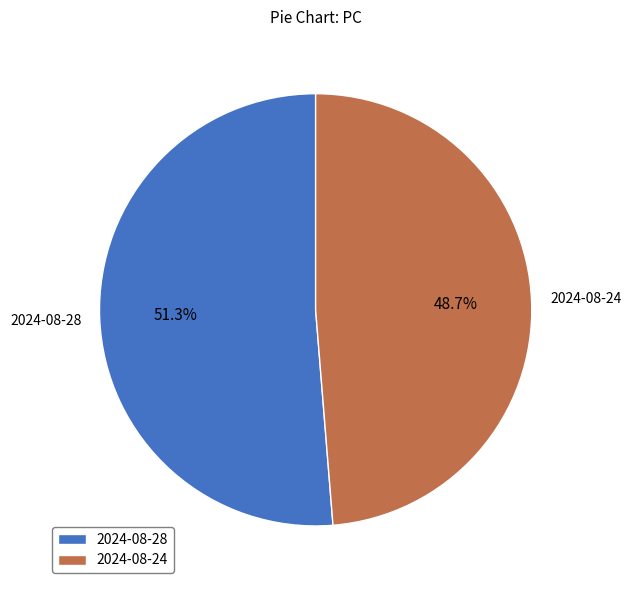

What is the majority slice?

2024-08-28